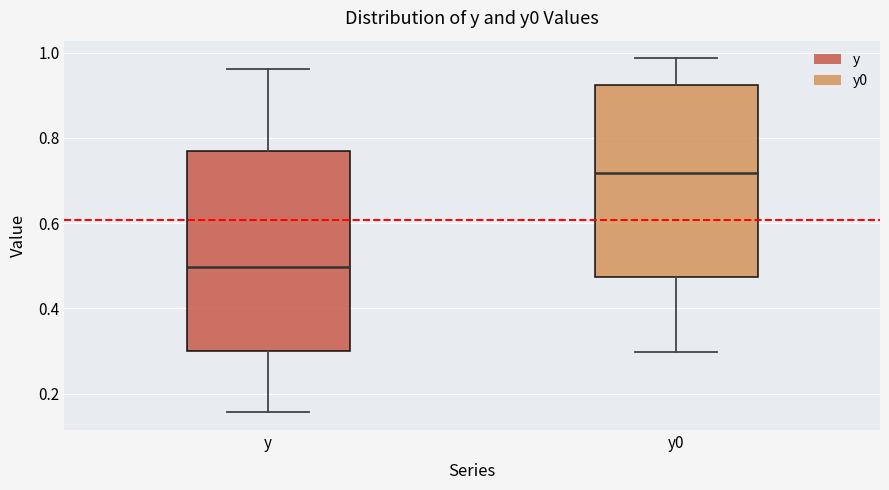

Comparing the boxes themselves (not the whiskers), which one is the tallest?

y